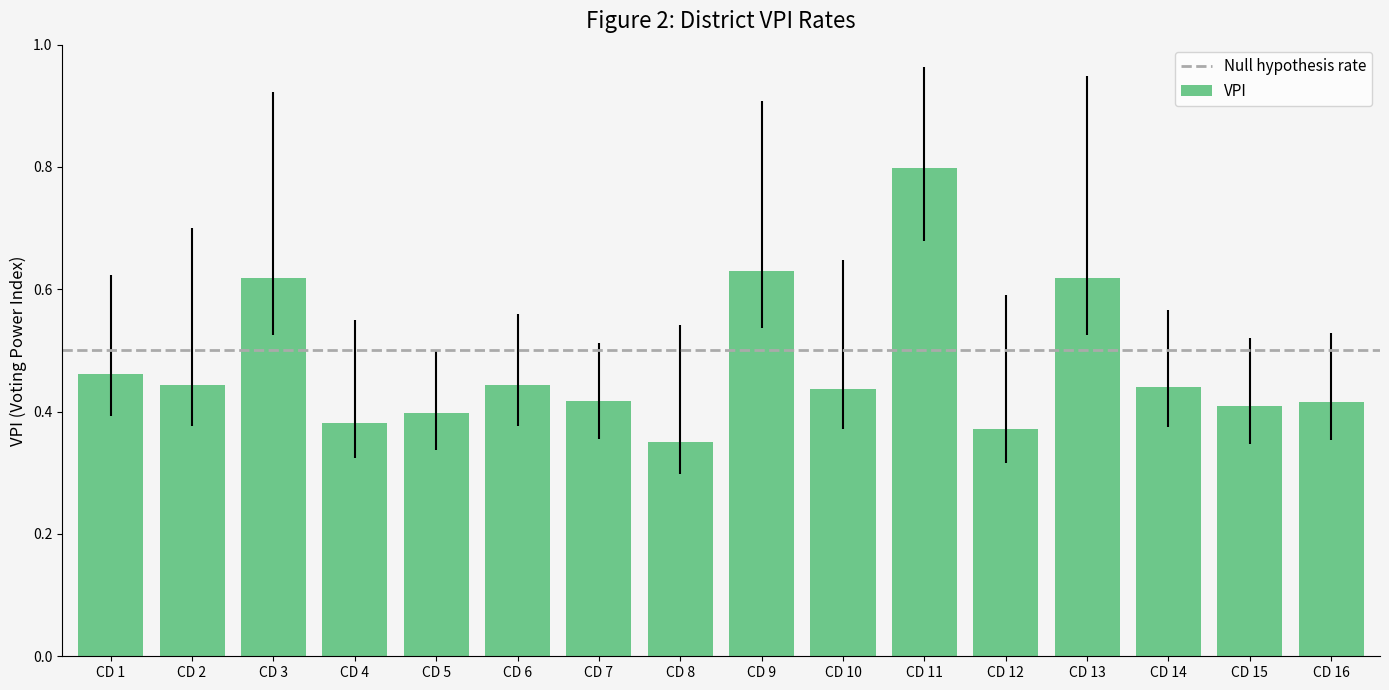

The chart shows a value of 0.4 at CD 16. True or false?

True